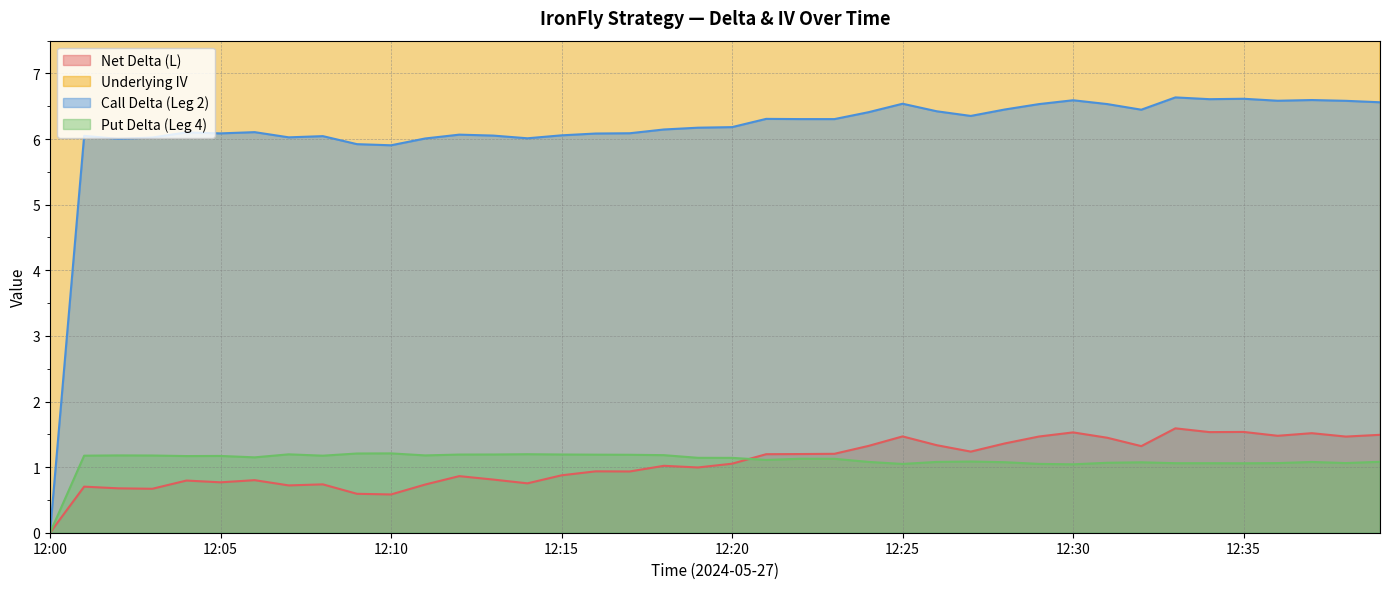

The Put Delta (Leg 4) series shows 1.1 at 12:35. True or false?

True